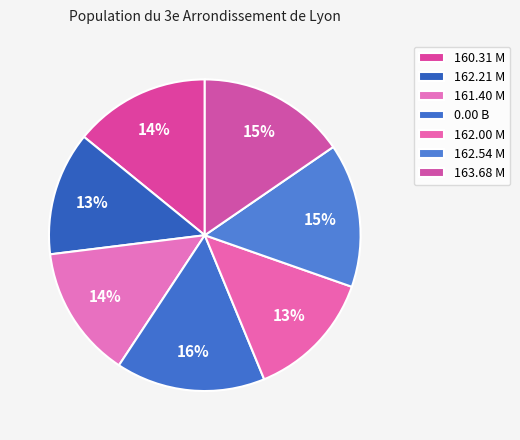

What percentage do 162.54 M and 162.00 M together represent?

28.4%